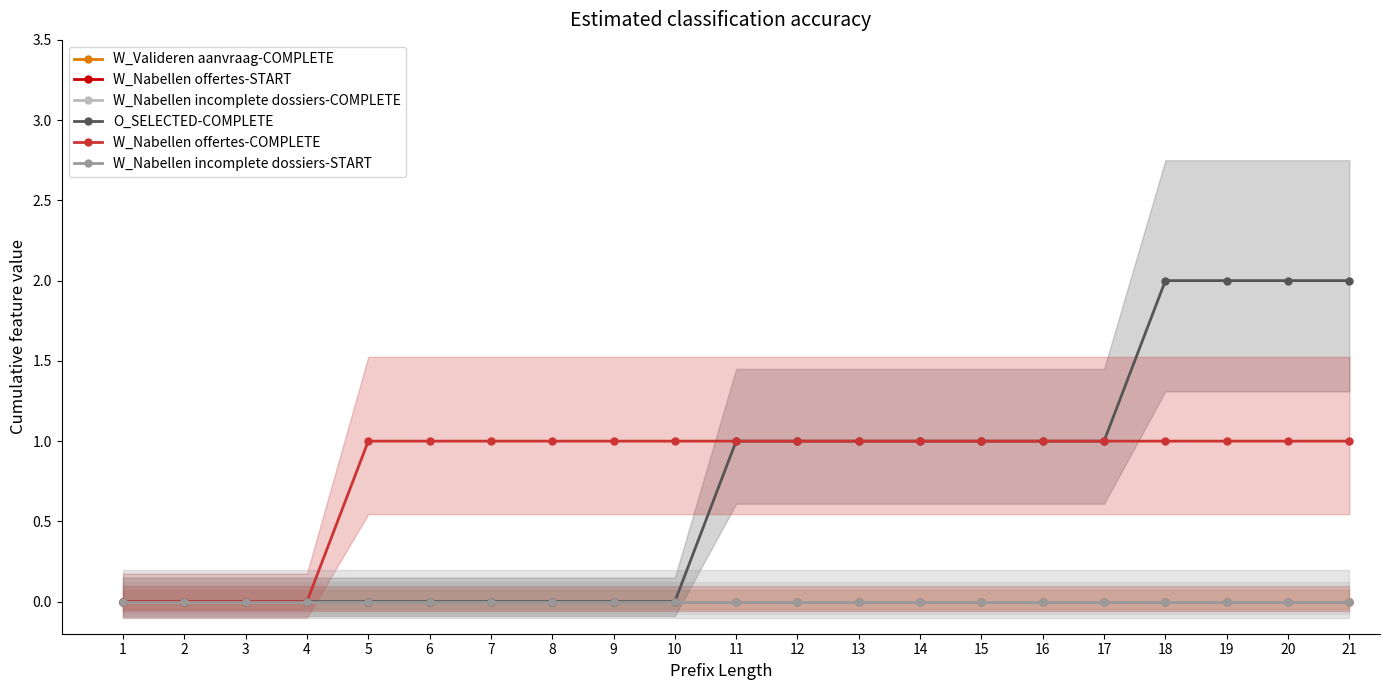

True or false: W_Nabellen offertes-COMPLETE has more than 0 interior local peaks.

False